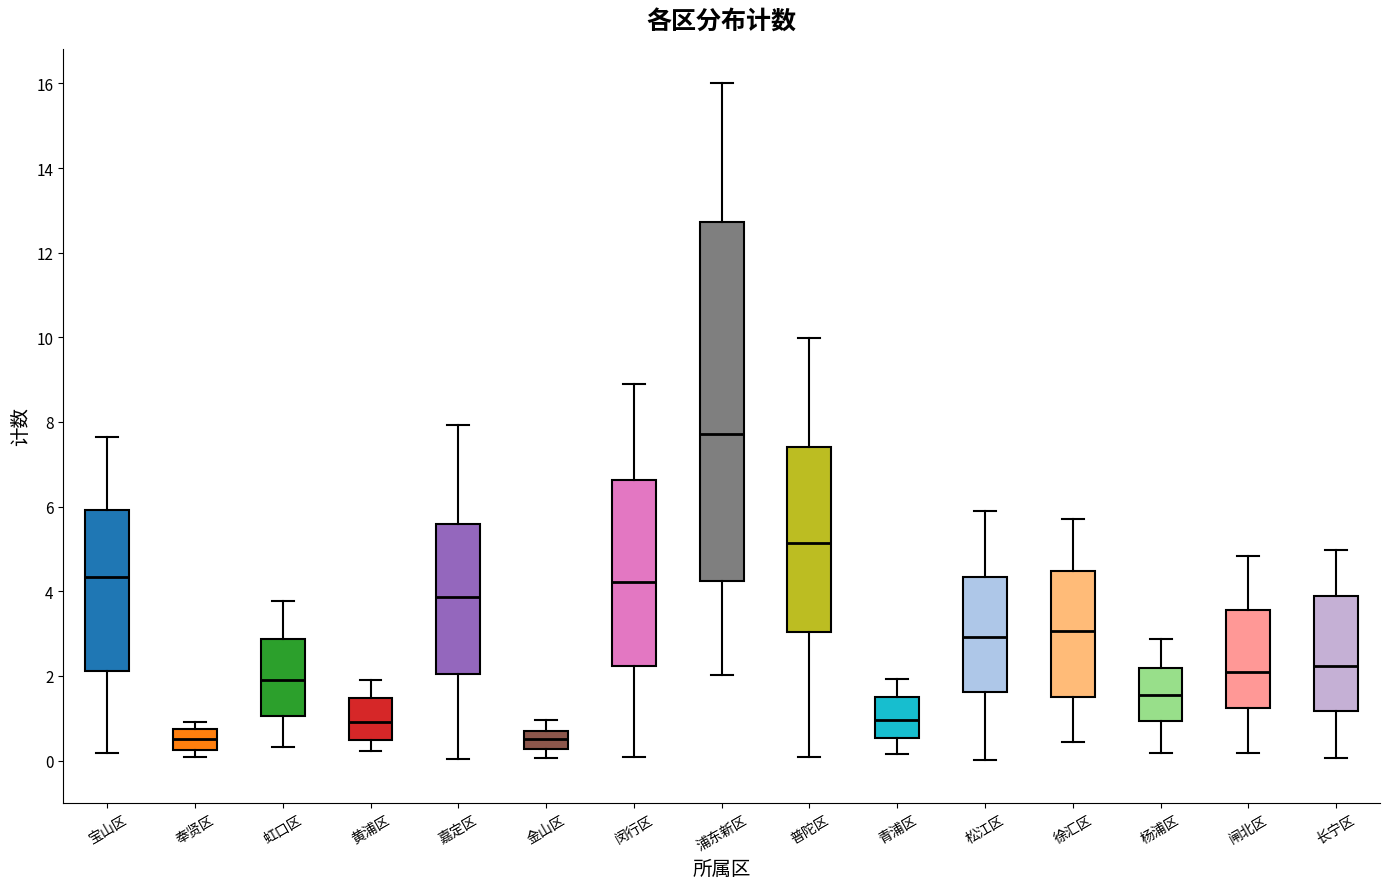

Comparing the boxes themselves (not the whiskers), which one is the tallest?

浦东新区